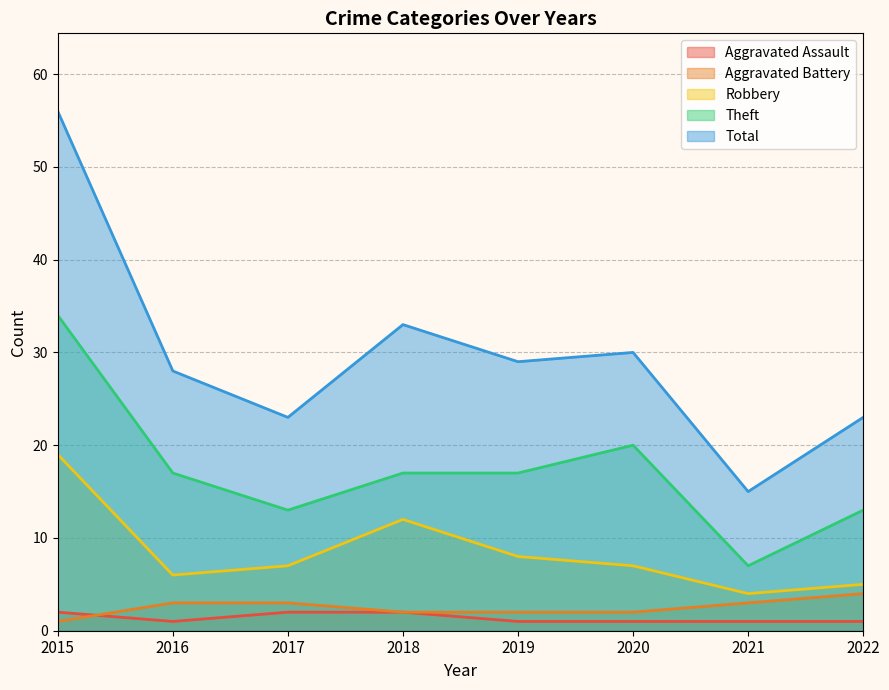

Which series changed the most between 2016 and 2020?

Theft